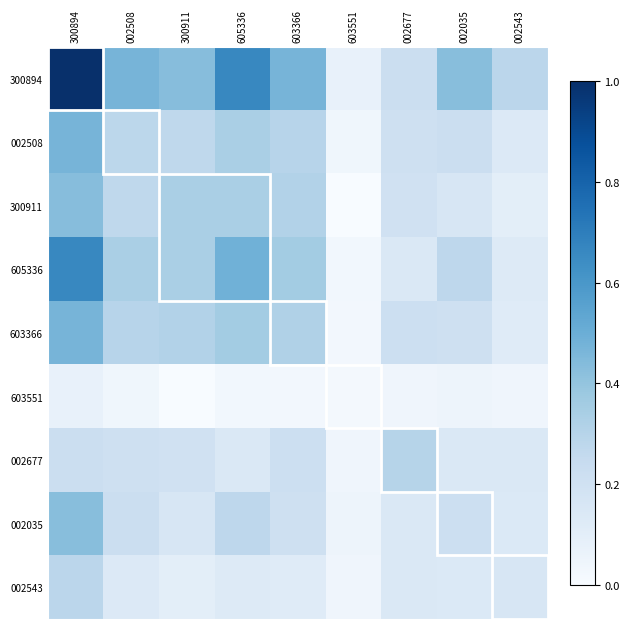

At which category is the sum across all series the highest?

300894